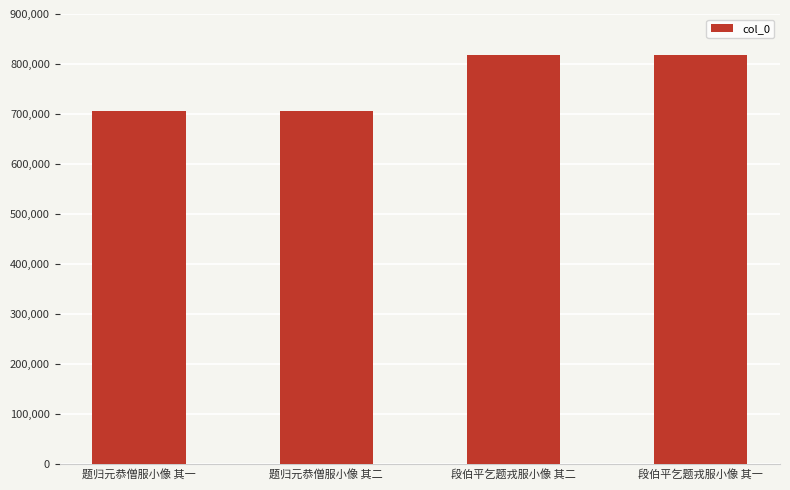

What is the sum of the values at 题归元恭僧服小像 其二 and 题归元恭僧服小像 其一?

1411429